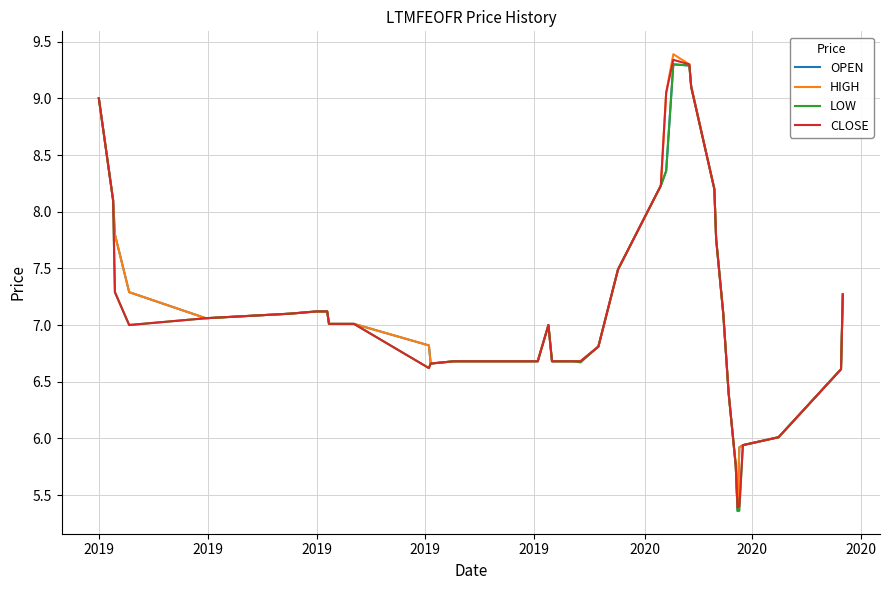

What is the greatest value displayed?

9.4